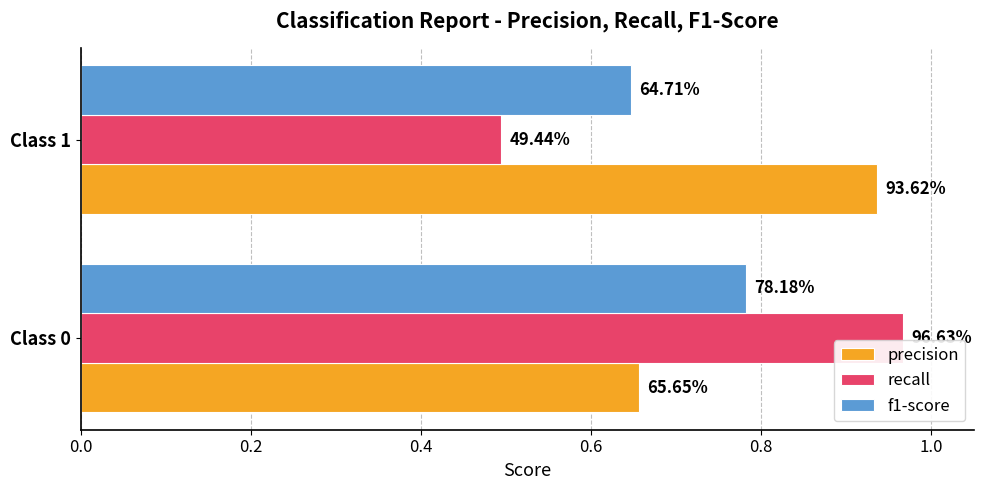

What are all the series names shown in the legend?

precision, recall, f1-score